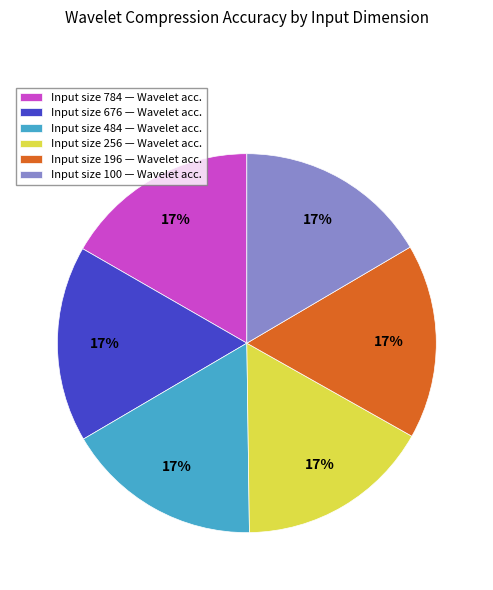

Do Input size 484 — Wavelet acc. and Input size 100 — Wavelet acc. together represent more than half of the pie?

No